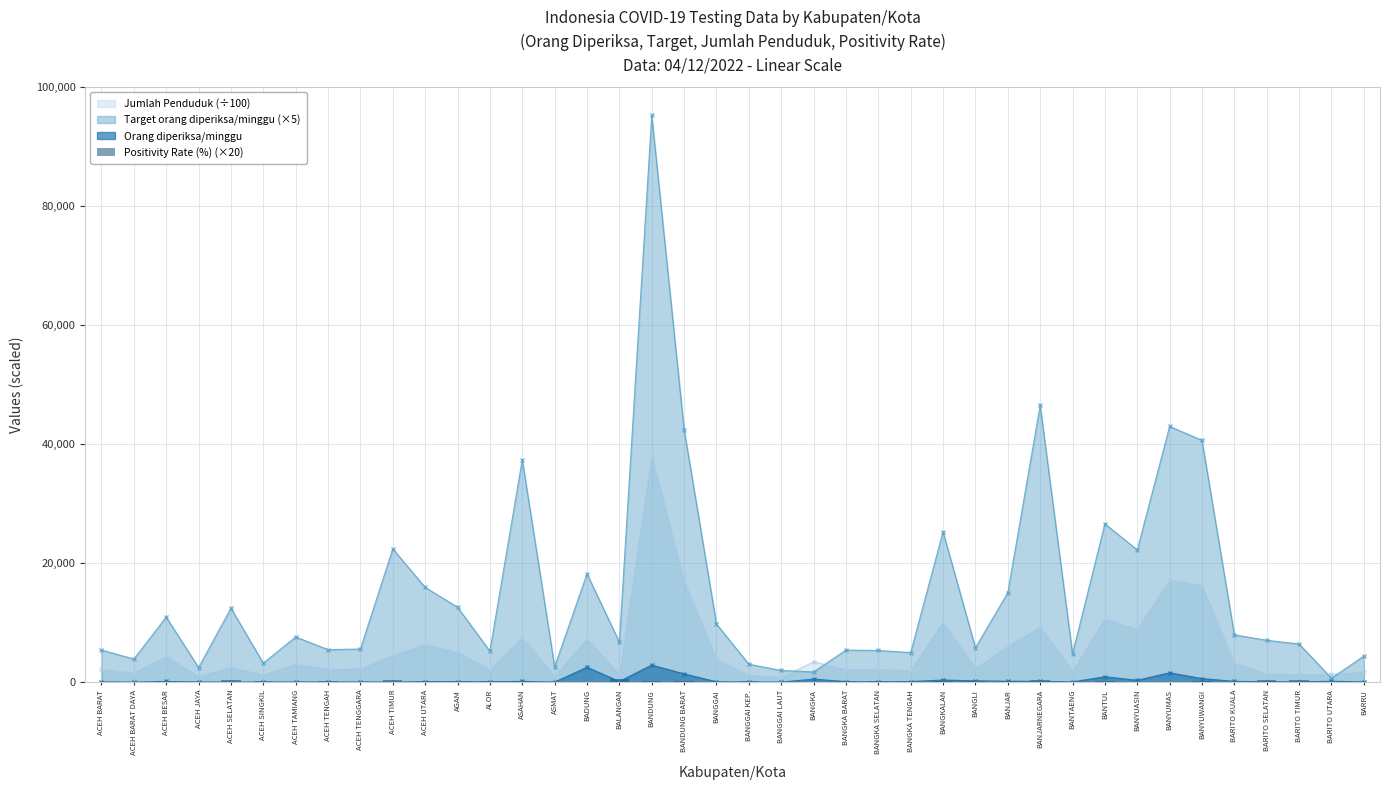

At which category does the chart reach its minimum across all series?

ACEH BARAT DAYA